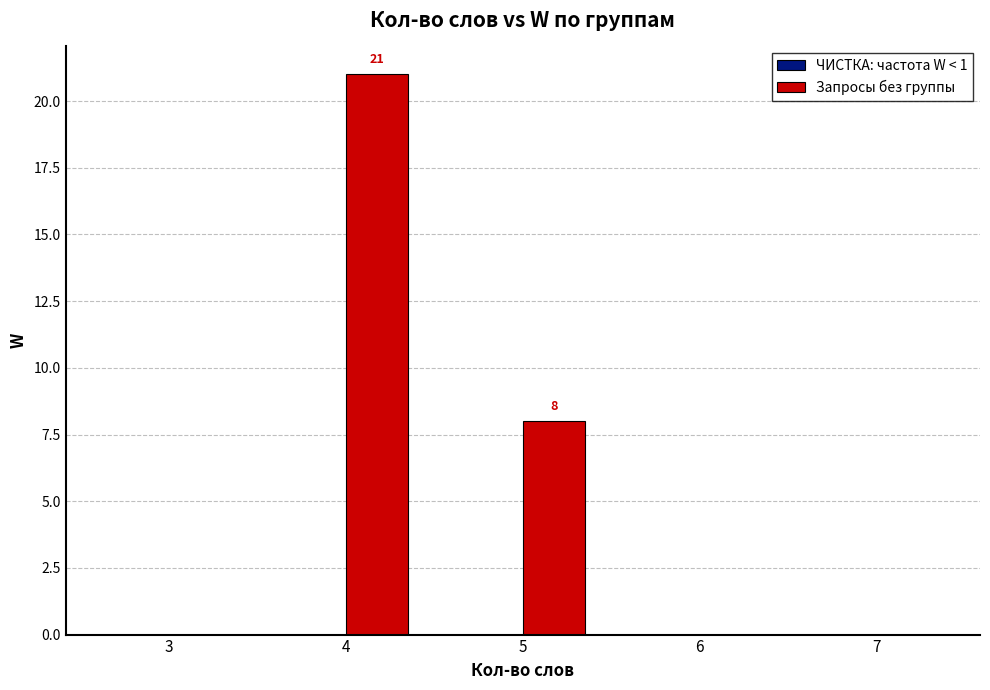

At which category does the chart reach its peak across all series?

4